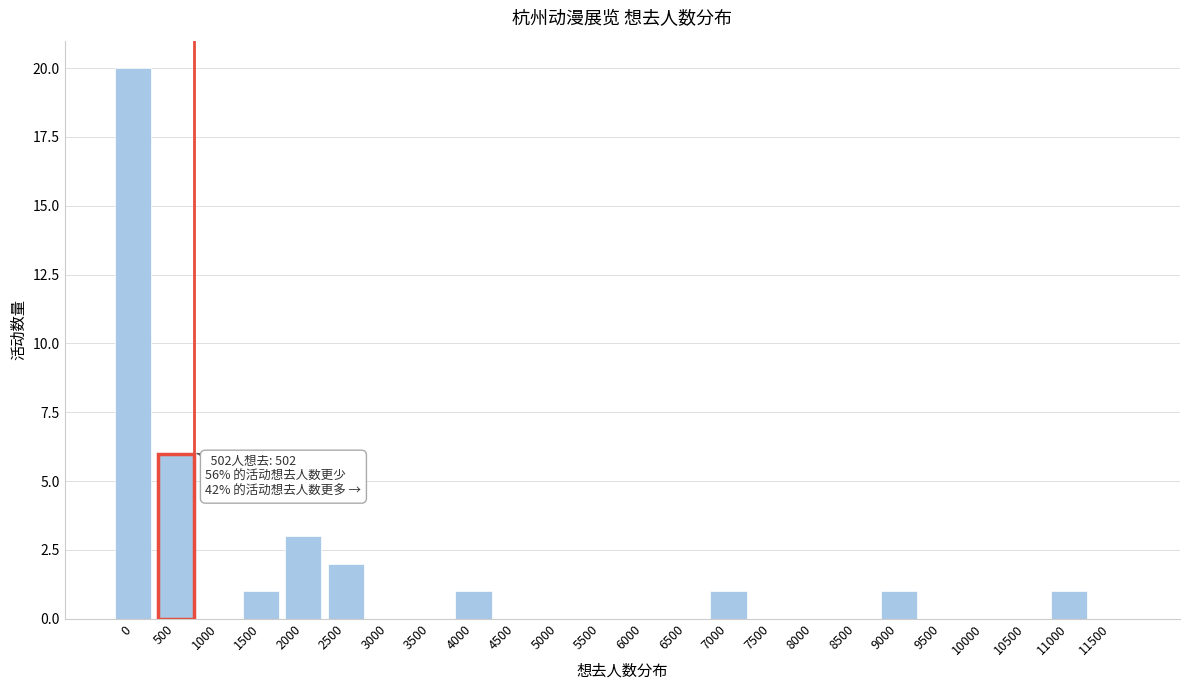

Reading left to right, extract all data points from this chart.

0=20	500=6	1000=0	1500=1	2000=3	2500=2	3000=0	3500=0	4000=1	4500=0	5000=0	5500=0	6000=0	6500=0	7000=1	7500=0	8000=0	8500=0	9000=1	9500=0	10000=0	10500=0	11000=1	11500=0